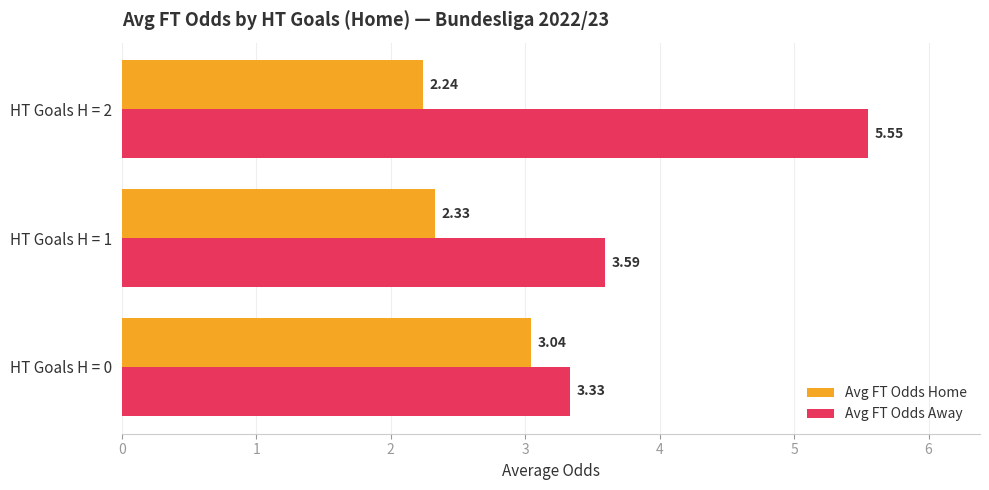

List the series in order of their peak value, highest first.

Avg FT Odds Away, Avg FT Odds Home